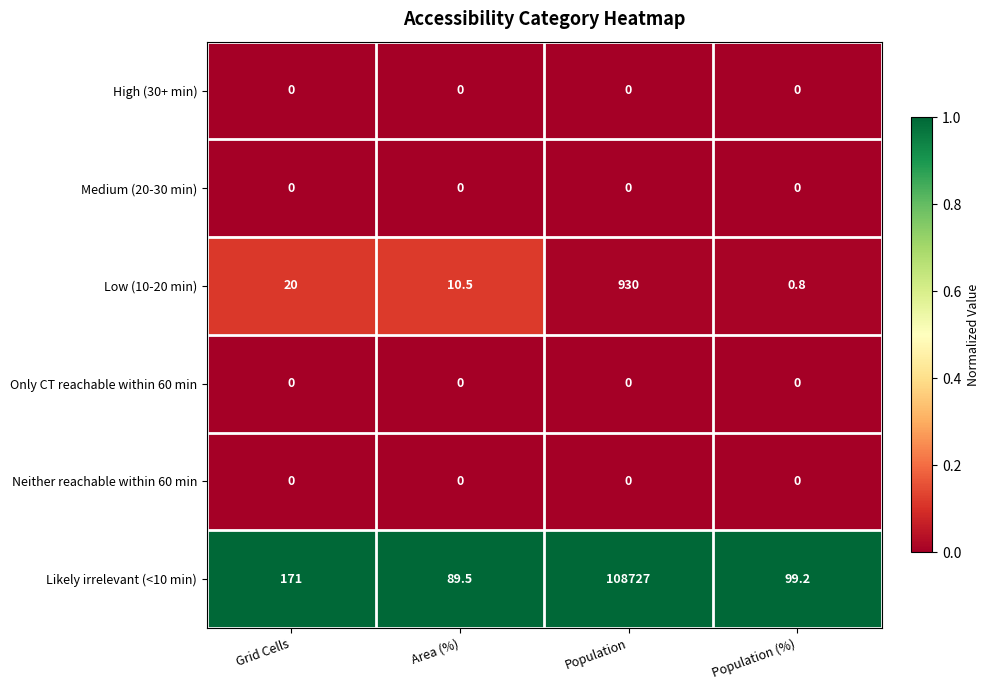

Which series changed the most between Population and Population (%)?

Likely irrelevant (<10 min)